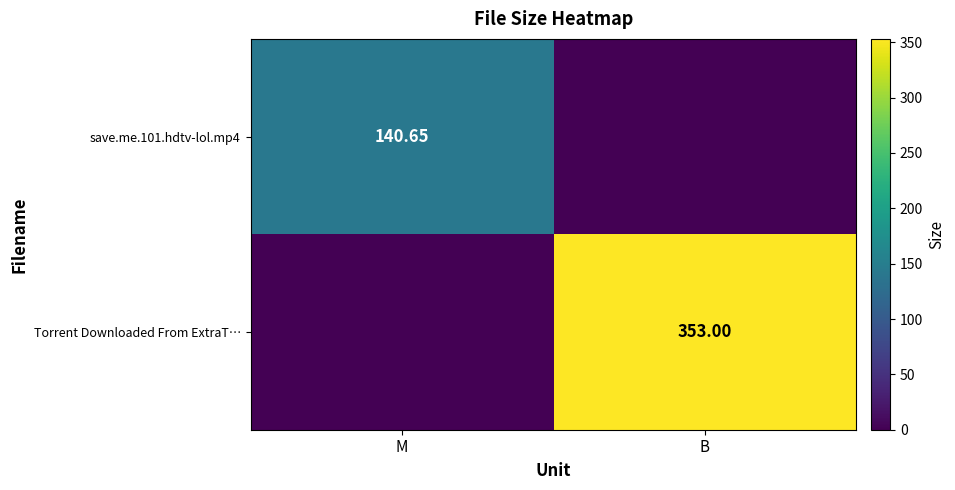

Is the value of save.me.101.hdtv-lol.mp4 at M greater than the value of Torrent Downloaded From ExtraT… at B?

No